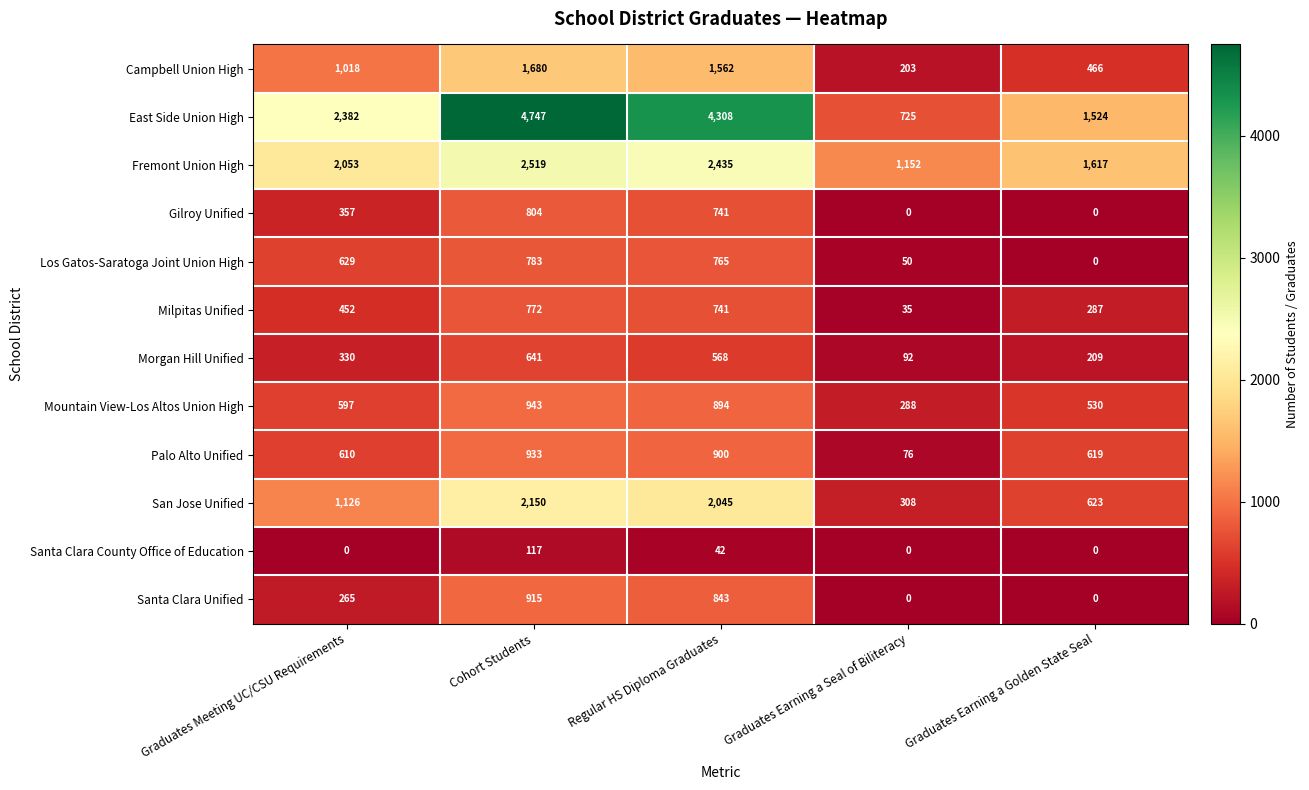

At which label does Campbell Union High reach its peak?

Cohort Students